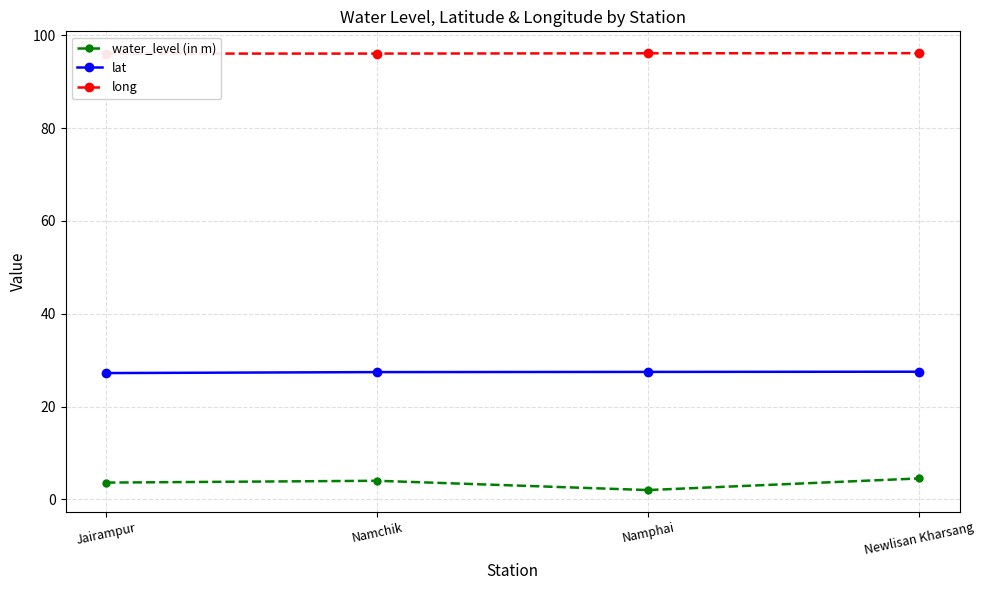

At which category does the chart reach its peak across all series?

Newlisan Kharsang